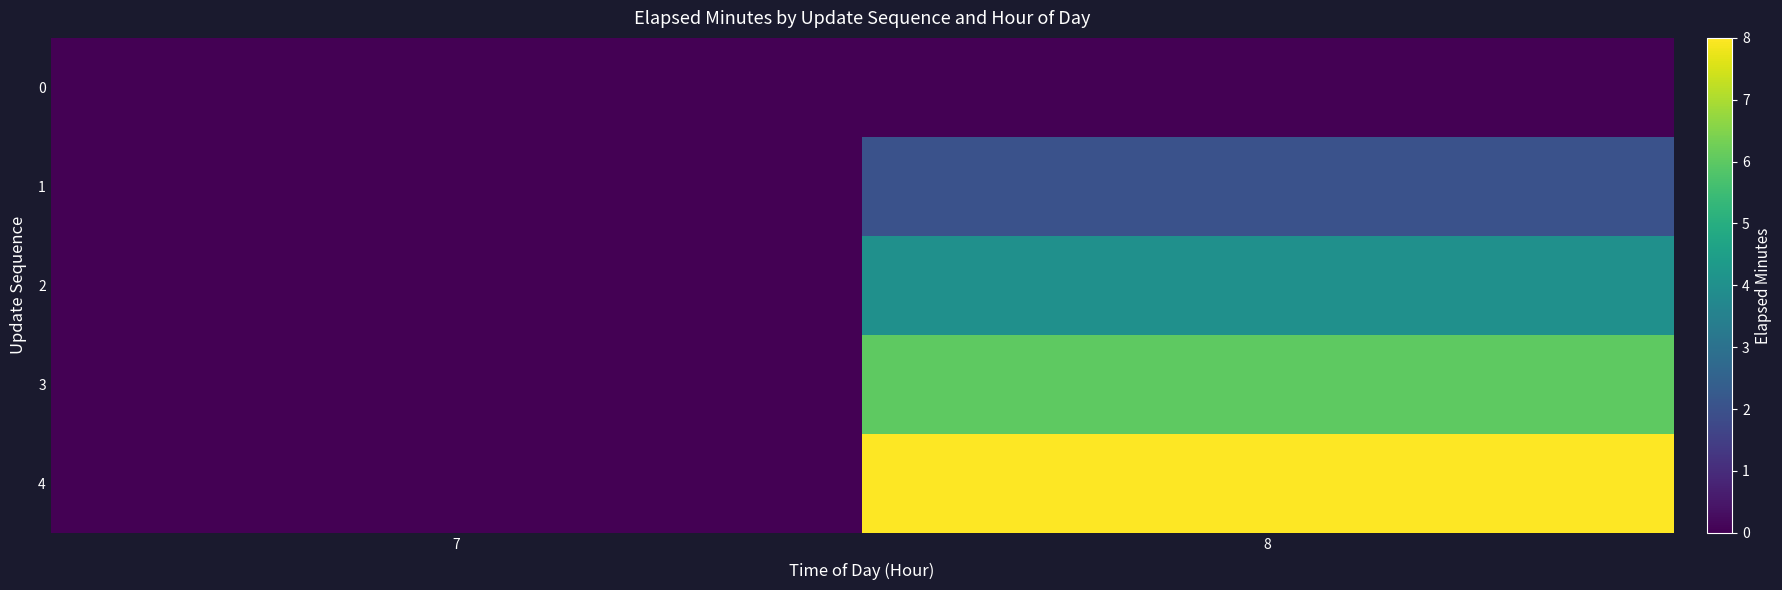

Which series has the largest range (max minus min)?

4